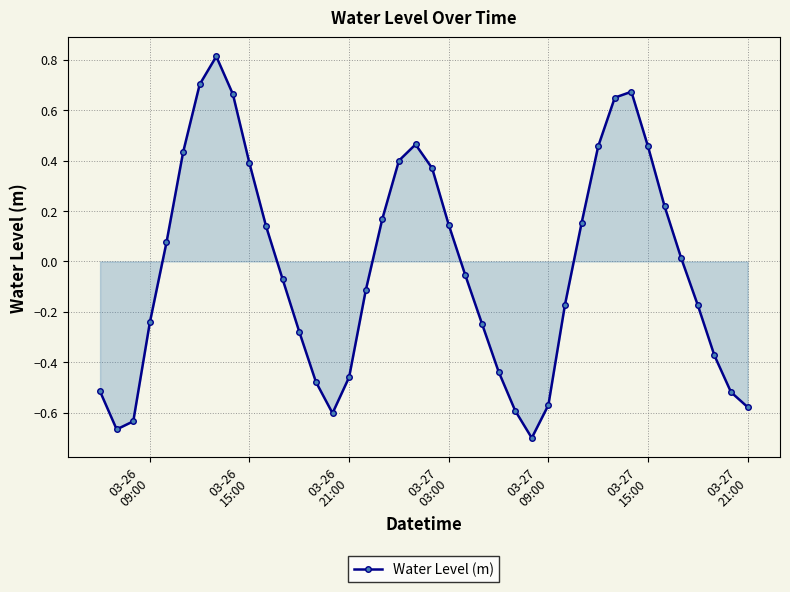

How many interior local valleys (lower than both neighbors) does the data have?

3